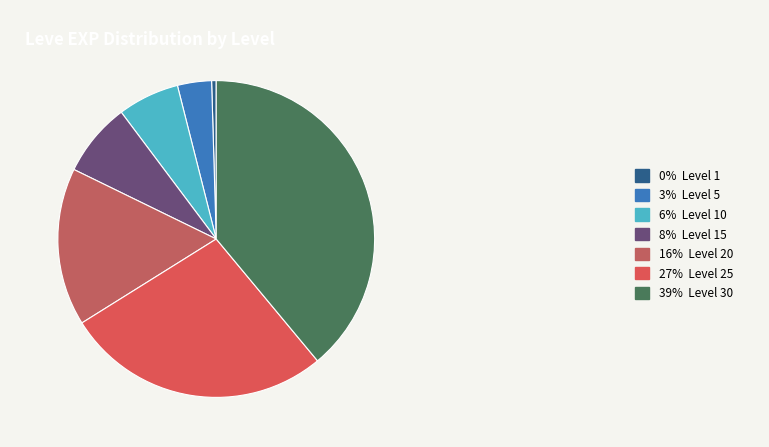

To the nearest percent, what is the difference between the largest and smallest slice percentages?

38%